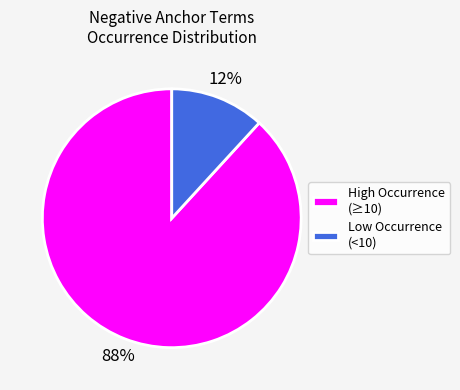

Does any single category account for the majority?

Yes